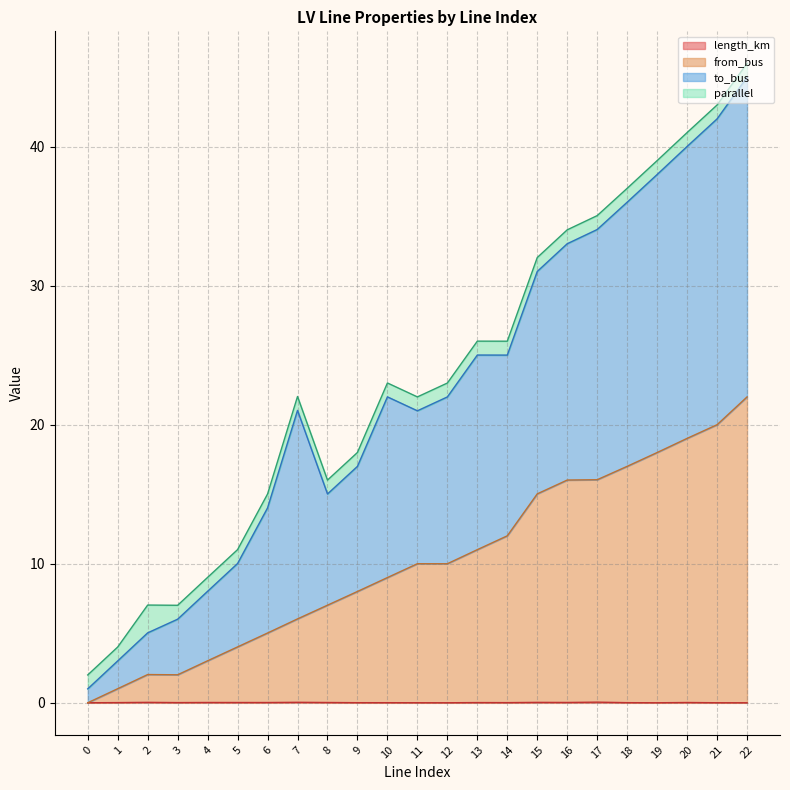

At which label is length_km closest to 0?

22